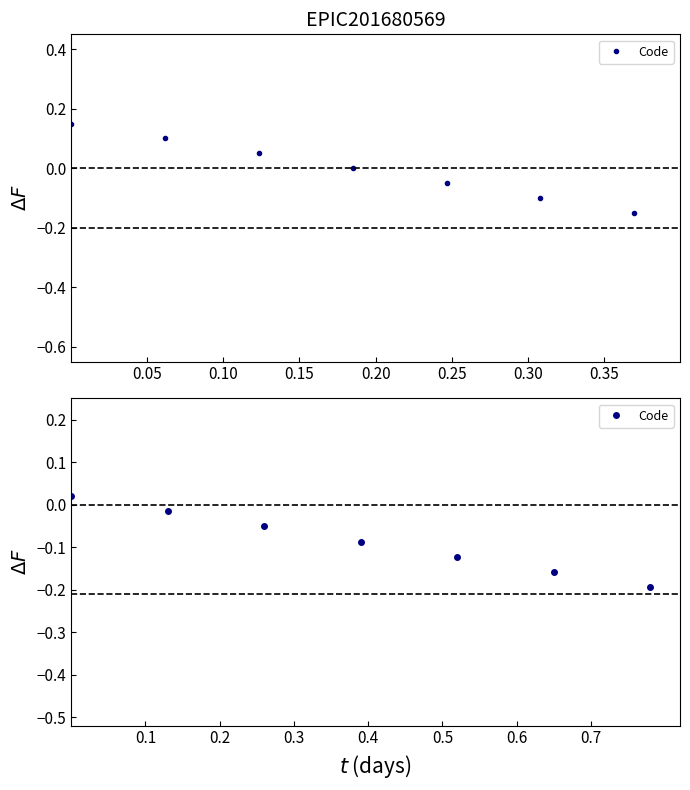

Between 0.15 and 0.30, which is larger?

0.15